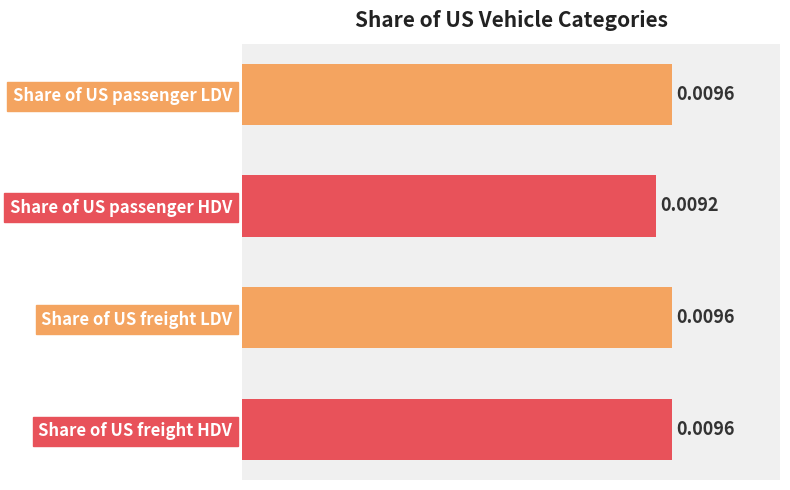

Which has a higher value, Share of US freight HDV or Share of US passenger HDV?

Share of US freight HDV